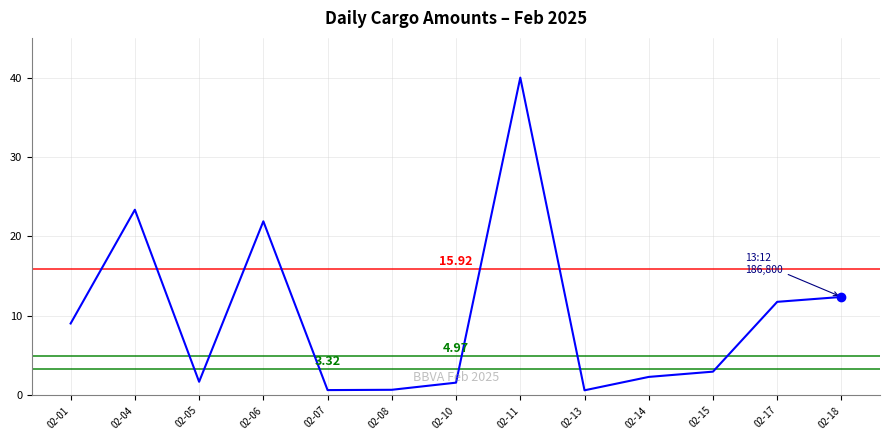

What is the change in value from 02-01 to 02-15?

-6.1